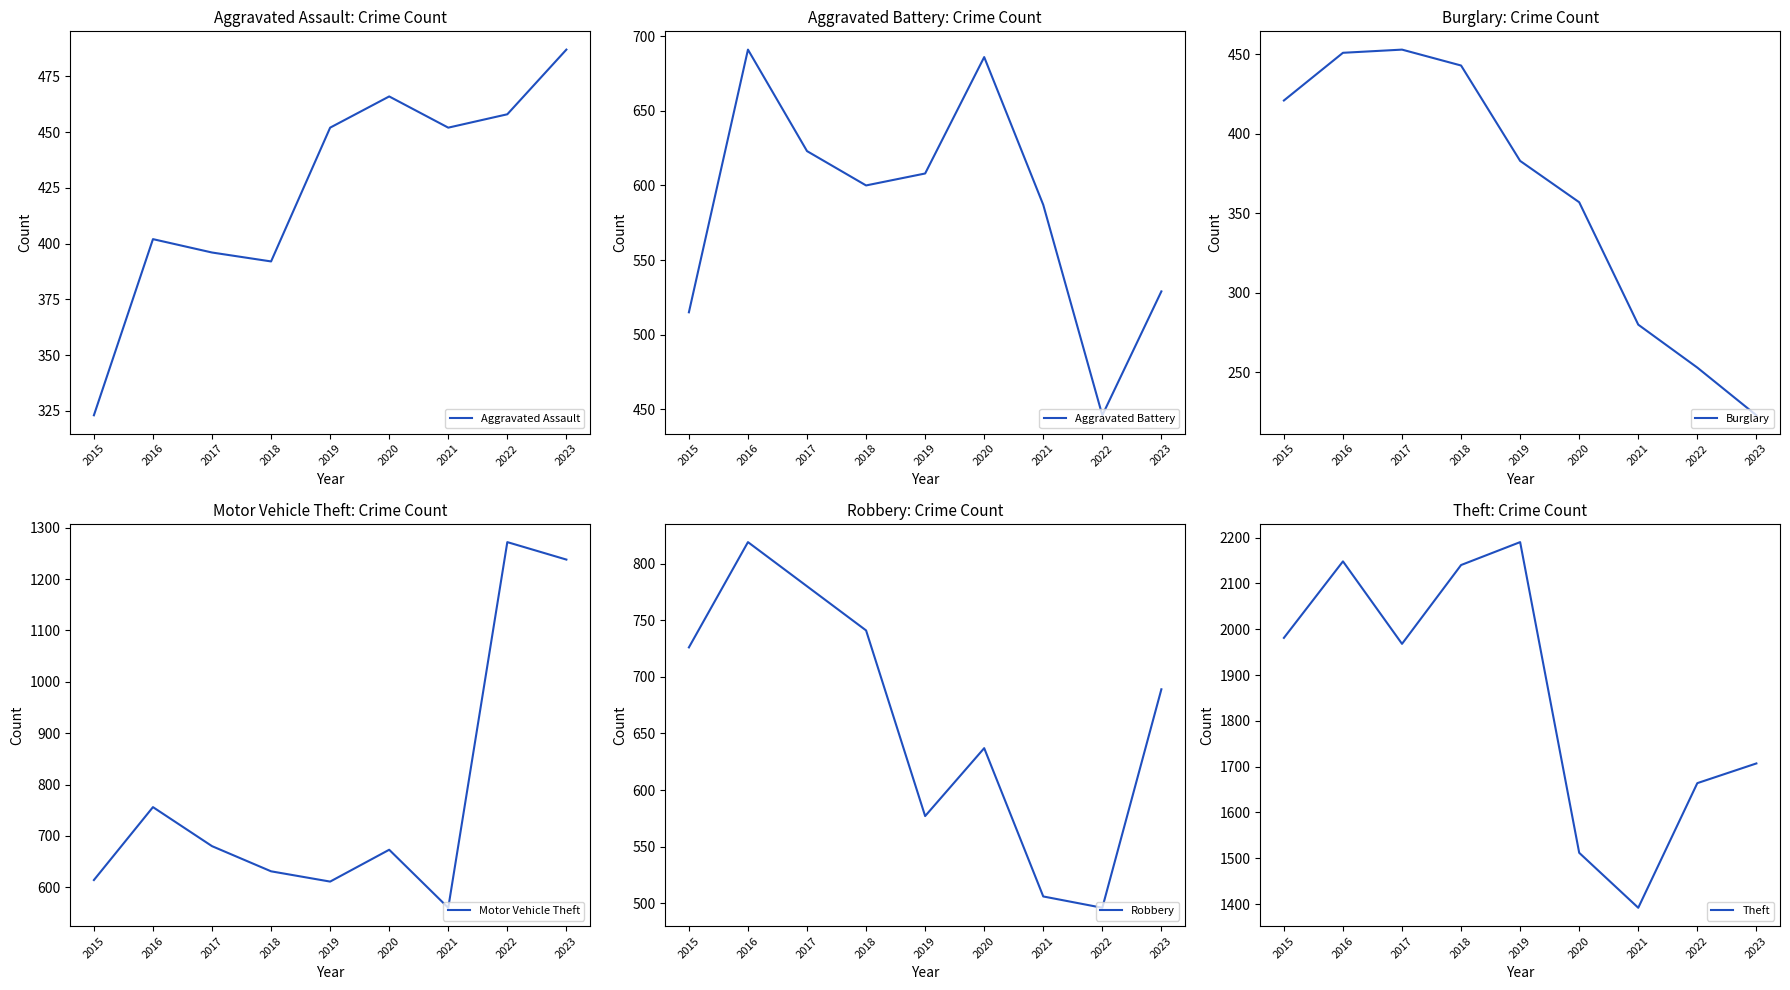

What is the difference between the highest and lowest values at 2019?

1807